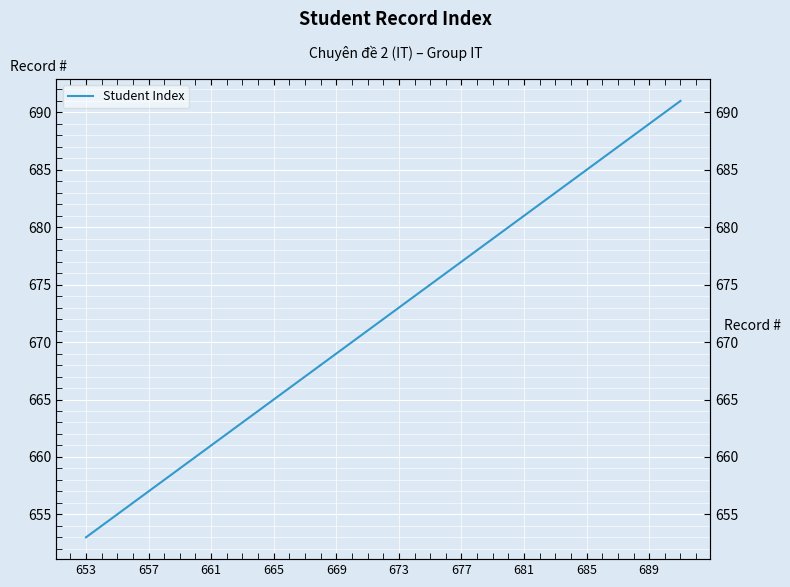

What is the ratio of the value at 685 to the value at 18?

1.0